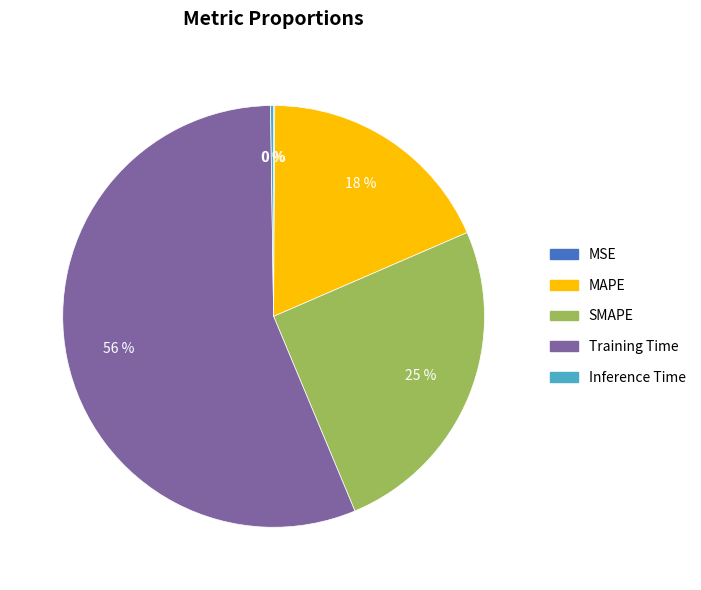

To the nearest percent, what percentage of the pie is SMAPE?

25%